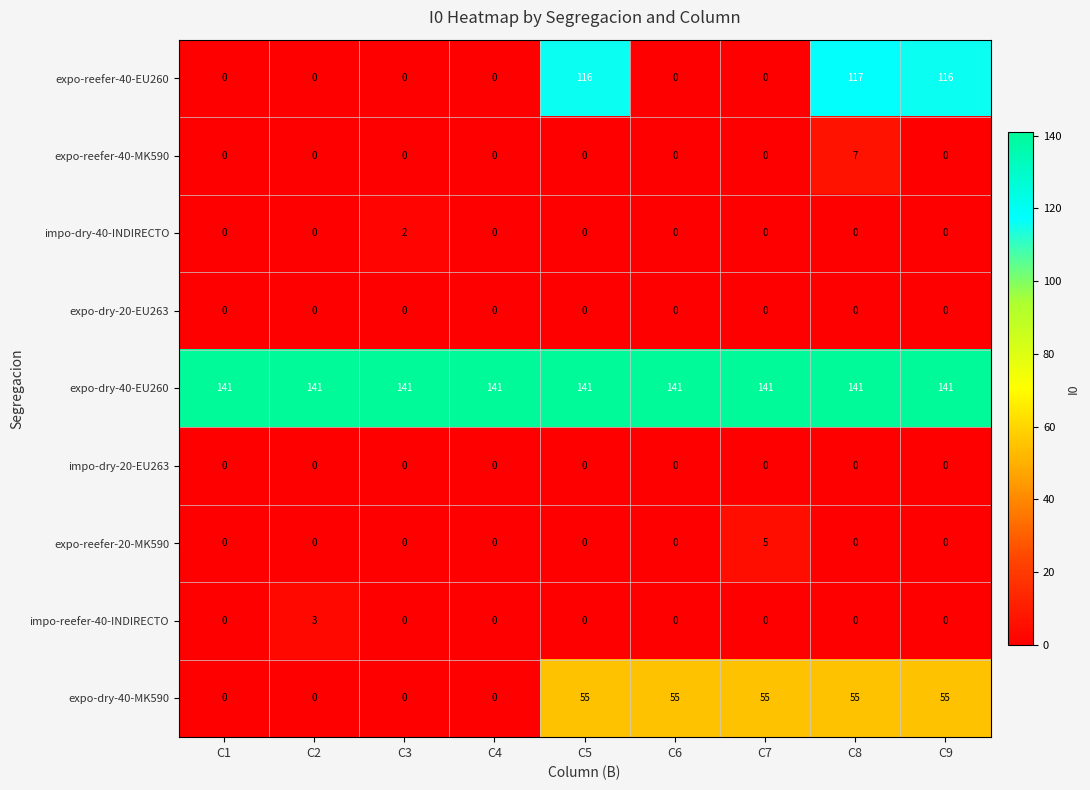

True or false: expo-dry-40-EU260 has a value of 141 at C1.

True